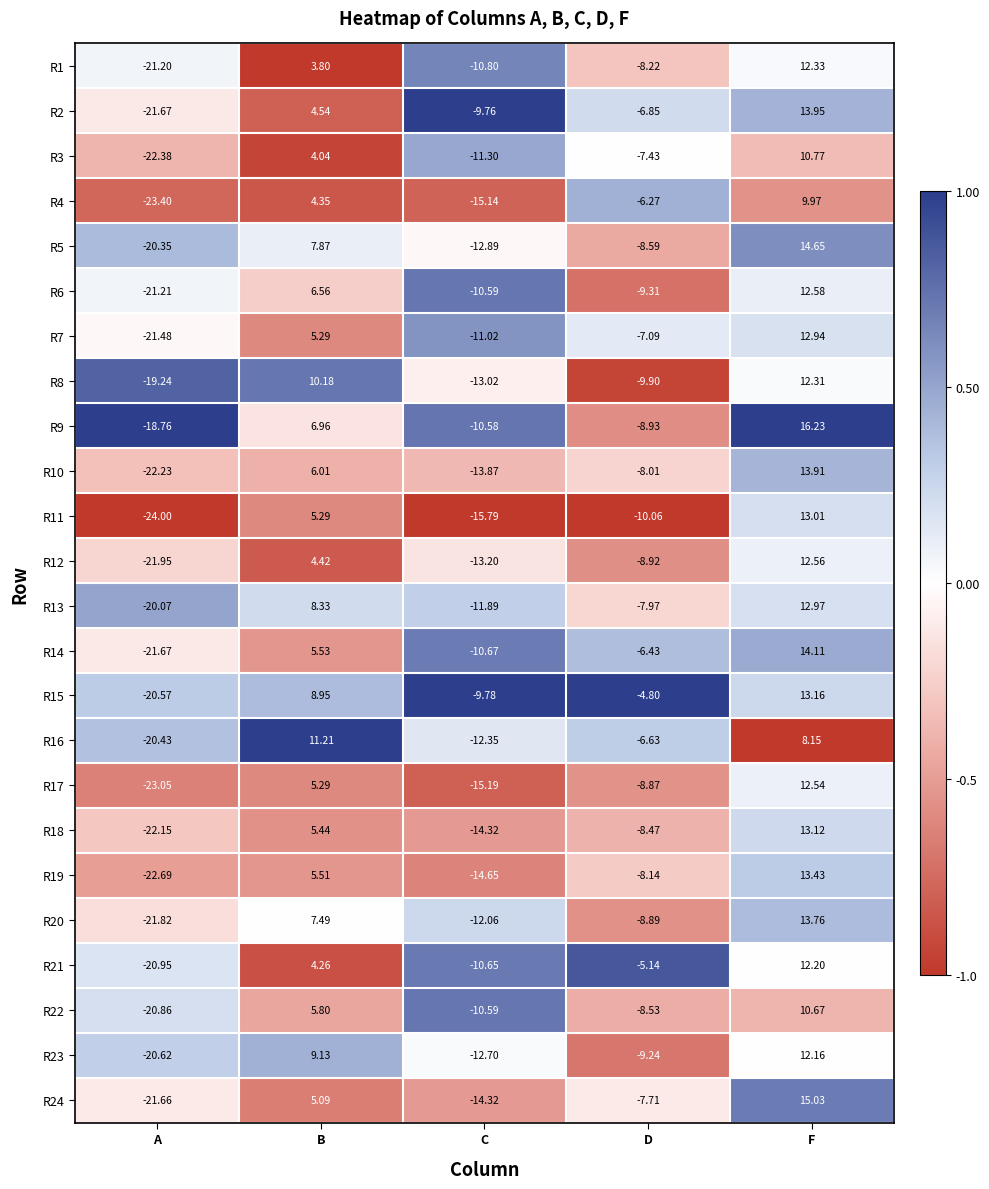

Rank the categories by R13 value from highest to lowest.

F, B, D, C, A